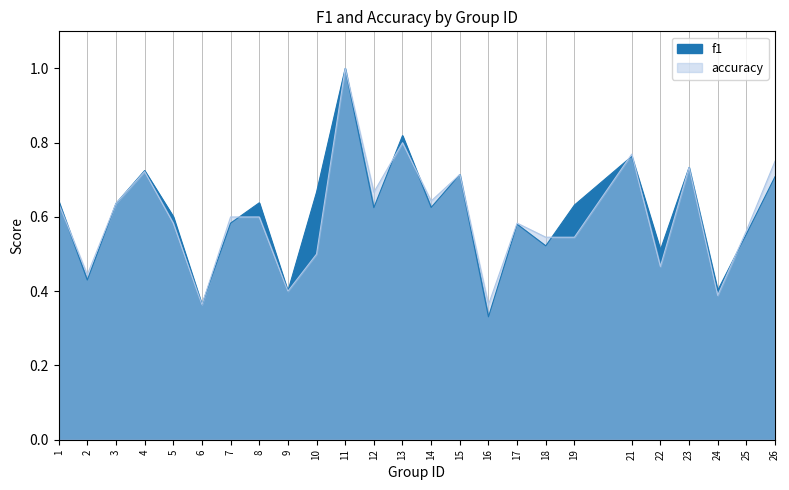

Count the f1 values in the range 0 to 1.

25